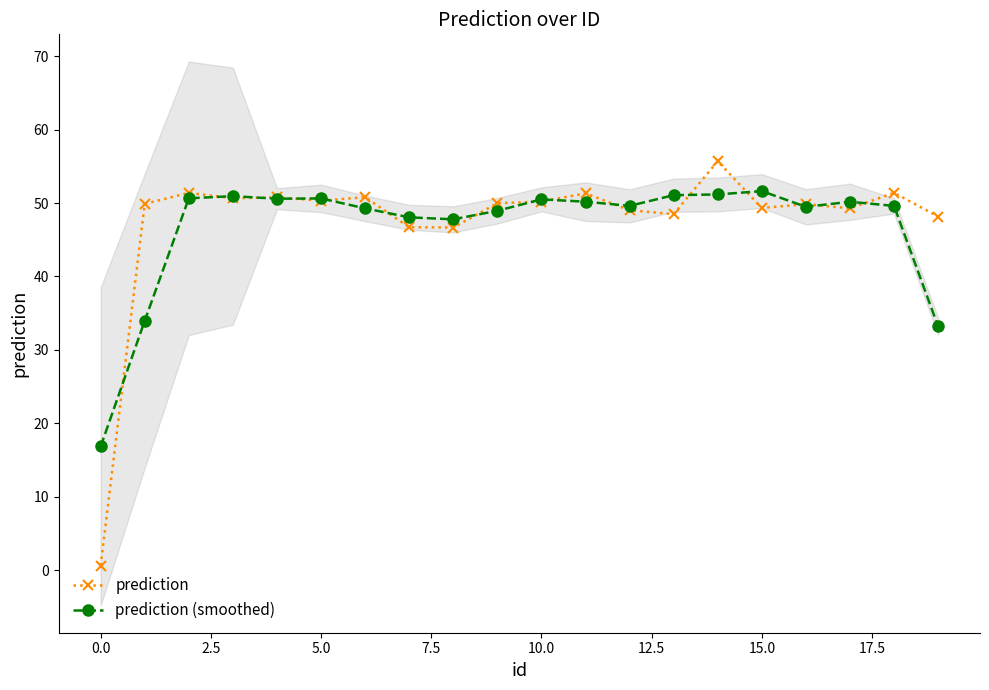

What is the lowest value of the prediction (smoothed) series?

16.8